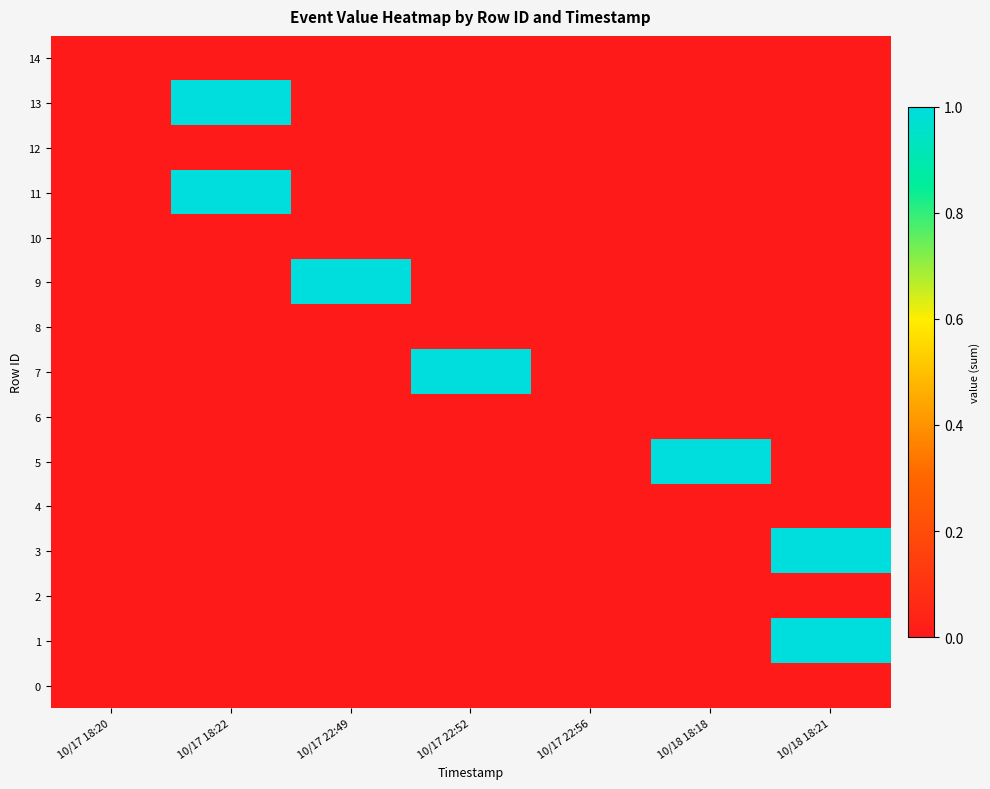

Reading right to left, list all the values displayed in this chart.

14: 10/18 18:21=0	10/18 18:18=0	10/17 22:56=0	10/17 22:52=0	10/17 22:49=0	10/17 18:22=0	10/17 18:20=0
13: 10/18 18:21=0	10/18 18:18=0	10/17 22:56=0	10/17 22:52=0	10/17 22:49=0	10/17 18:22=1	10/17 18:20=0
12: 10/18 18:21=0	10/18 18:18=0	10/17 22:56=0	10/17 22:52=0	10/17 22:49=0	10/17 18:22=0	10/17 18:20=0
11: 10/18 18:21=0	10/18 18:18=0	10/17 22:56=0	10/17 22:52=0	10/17 22:49=0	10/17 18:22=1	10/17 18:20=0
10: 10/18 18:21=0	10/18 18:18=0	10/17 22:56=0	10/17 22:52=0	10/17 22:49=0	10/17 18:22=0	10/17 18:20=0
9: 10/18 18:21=0	10/18 18:18=0	10/17 22:56=0	10/17 22:52=0	10/17 22:49=1	10/17 18:22=0	10/17 18:20=0
8: 10/18 18:21=0	10/18 18:18=0	10/17 22:56=0	10/17 22:52=0	10/17 22:49=0	10/17 18:22=0	10/17 18:20=0
7: 10/18 18:21=0	10/18 18:18=0	10/17 22:56=0	10/17 22:52=1	10/17 22:49=0	10/17 18:22=0	10/17 18:20=0
6: 10/18 18:21=0	10/18 18:18=0	10/17 22:56=0	10/17 22:52=0	10/17 22:49=0	10/17 18:22=0	10/17 18:20=0
5: 10/18 18:21=0	10/18 18:18=1	10/17 22:56=0	10/17 22:52=0	10/17 22:49=0	10/17 18:22=0	10/17 18:20=0
4: 10/18 18:21=0	10/18 18:18=0	10/17 22:56=0	10/17 22:52=0	10/17 22:49=0	10/17 18:22=0	10/17 18:20=0
3: 10/18 18:21=1	10/18 18:18=0	10/17 22:56=0	10/17 22:52=0	10/17 22:49=0	10/17 18:22=0	10/17 18:20=0
2: 10/18 18:21=0	10/18 18:18=0	10/17 22:56=0	10/17 22:52=0	10/17 22:49=0	10/17 18:22=0	10/17 18:20=0
1: 10/18 18:21=1	10/18 18:18=0	10/17 22:56=0	10/17 22:52=0	10/17 22:49=0	10/17 18:22=0	10/17 18:20=0
0: 10/18 18:21=0	10/18 18:18=0	10/17 22:56=0	10/17 22:52=0	10/17 22:49=0	10/17 18:22=0	10/17 18:20=0